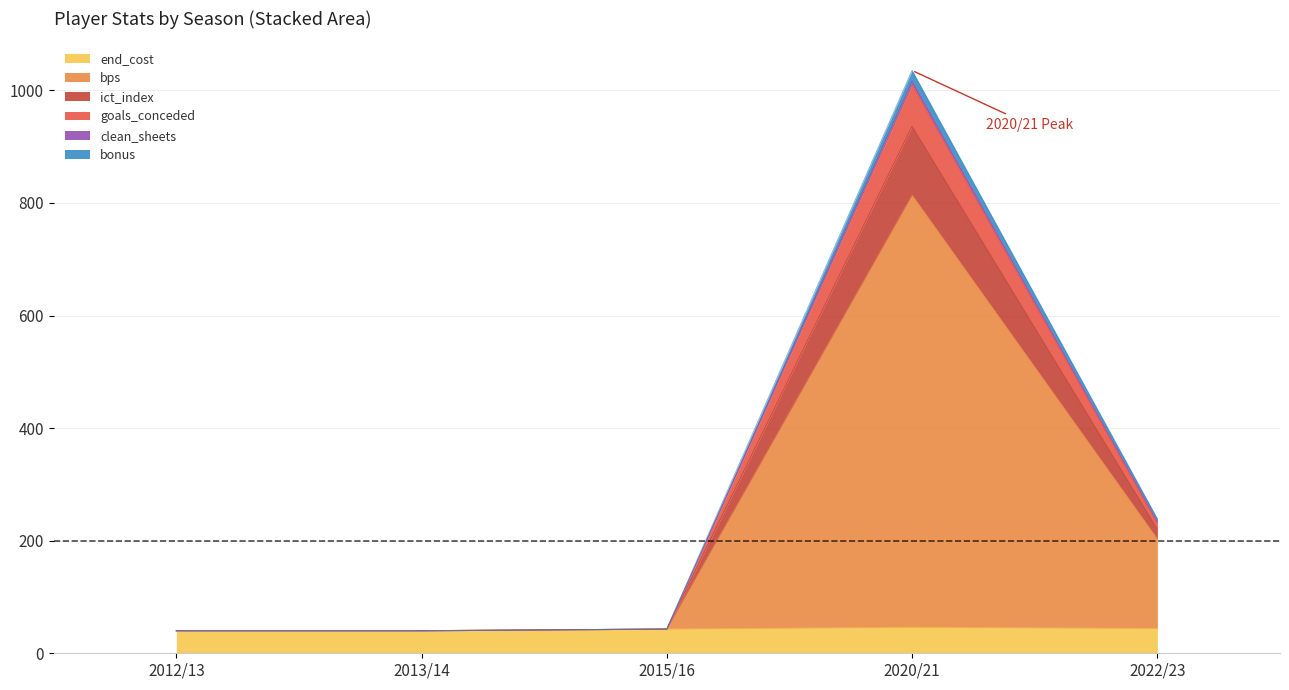

At which category is the sum across all series the highest?

2020/21